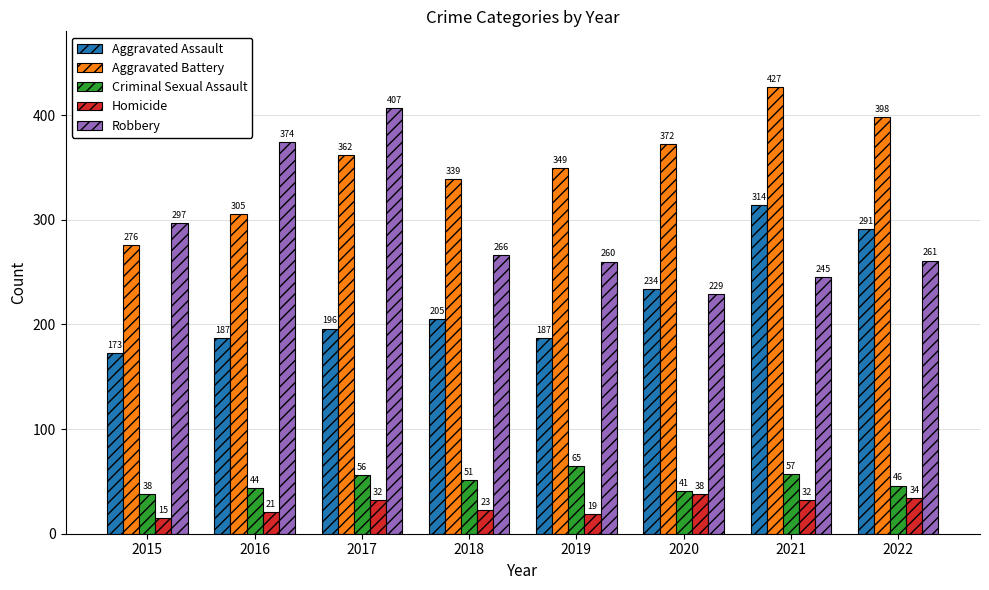

Which series has the largest range (max minus min)?

Robbery